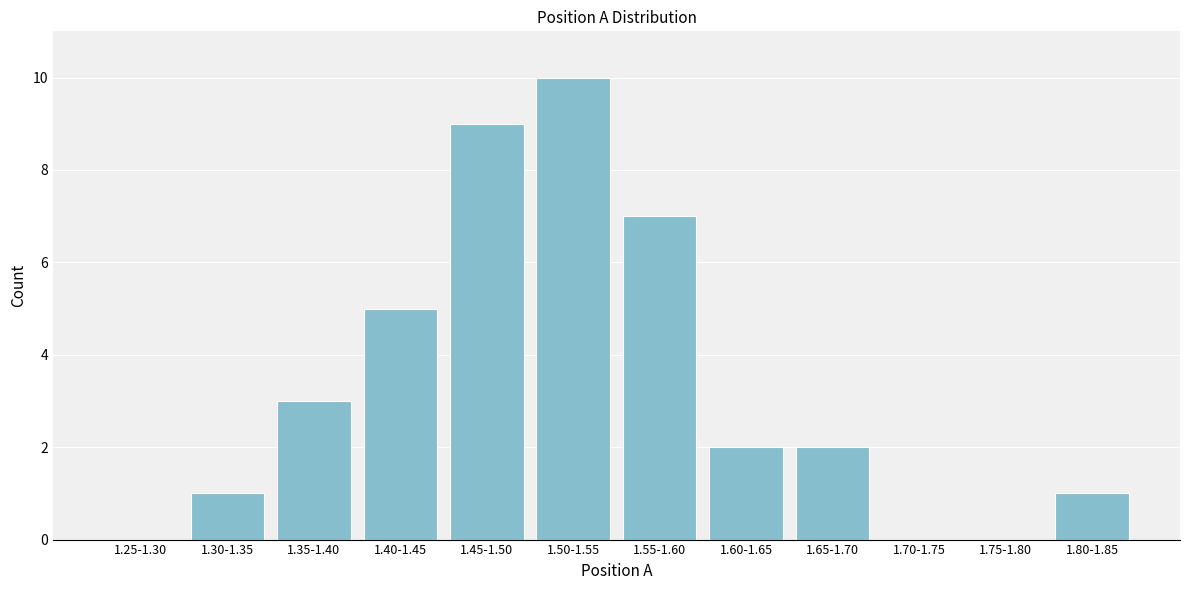

Reading left to right, what are all the values shown in this chart?

1.25-1.30=0	1.30-1.35=1	1.35-1.40=3	1.40-1.45=5	1.45-1.50=9	1.50-1.55=10	1.55-1.60=7	1.60-1.65=2	1.65-1.70=2	1.70-1.75=0	1.75-1.80=0	1.80-1.85=1